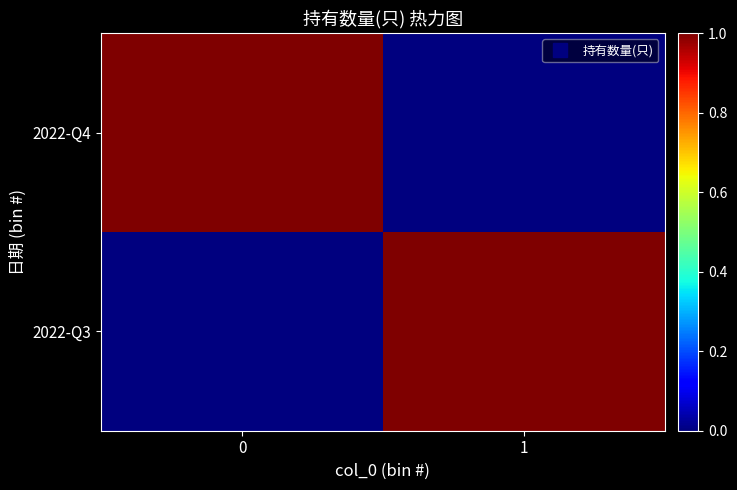

What is the spread (max minus min) of values at 1?

1